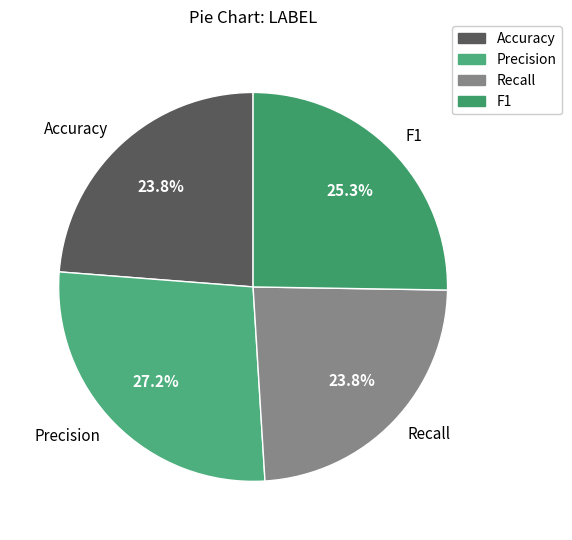

What portion of the pie excludes Precision?

72.8%